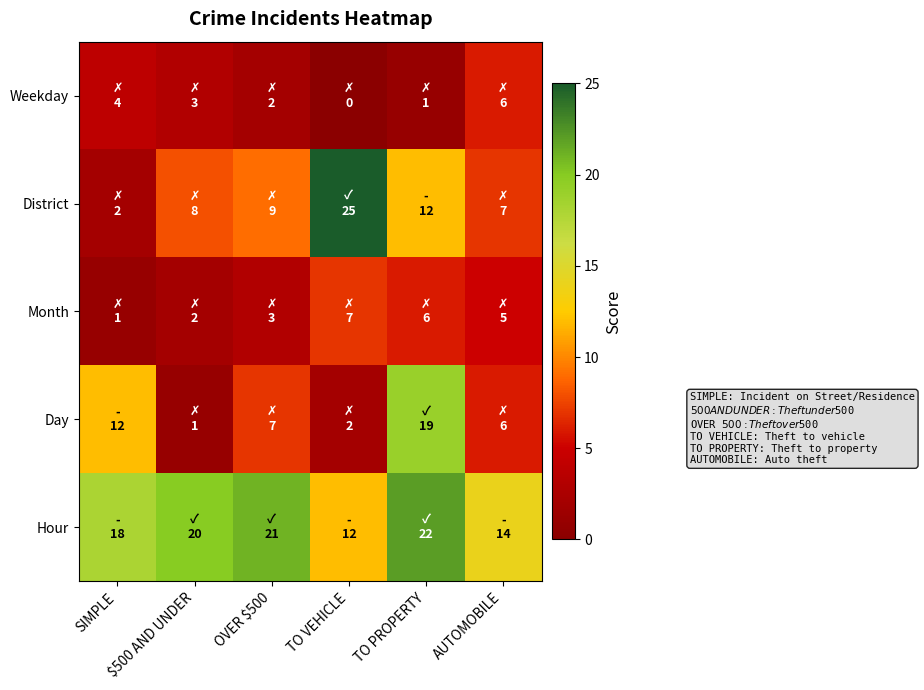

What is the difference between the highest and lowest values at SIMPLE?

17